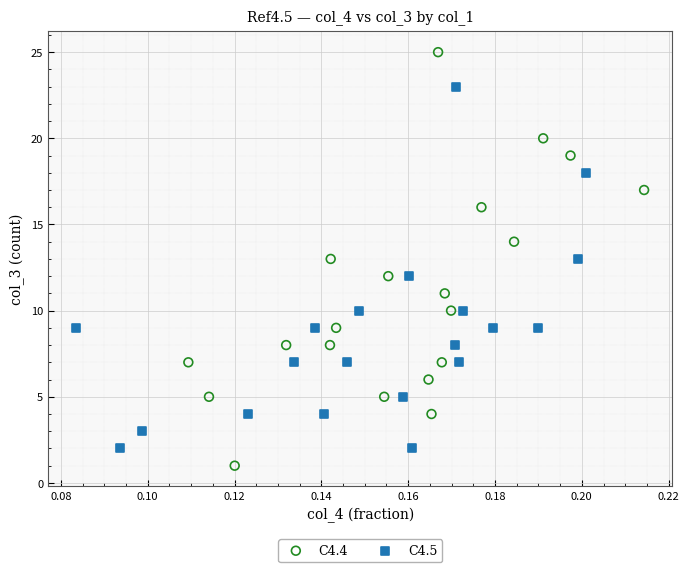

What are all the series names shown in the legend?

C4.4, C4.5